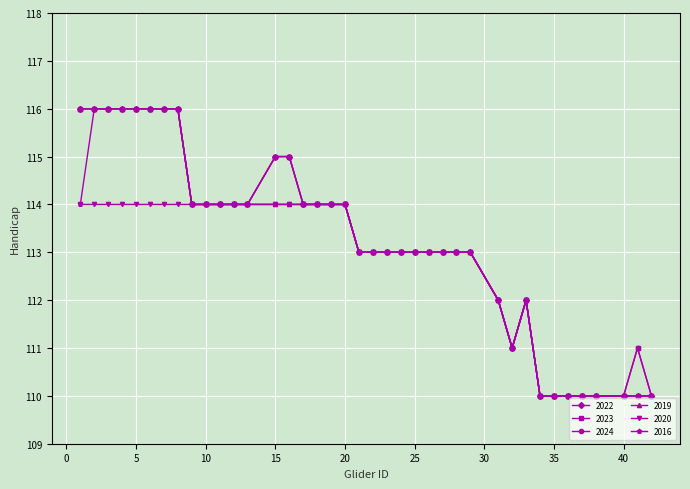

How many interior local valleys does the 2022 series have?

1